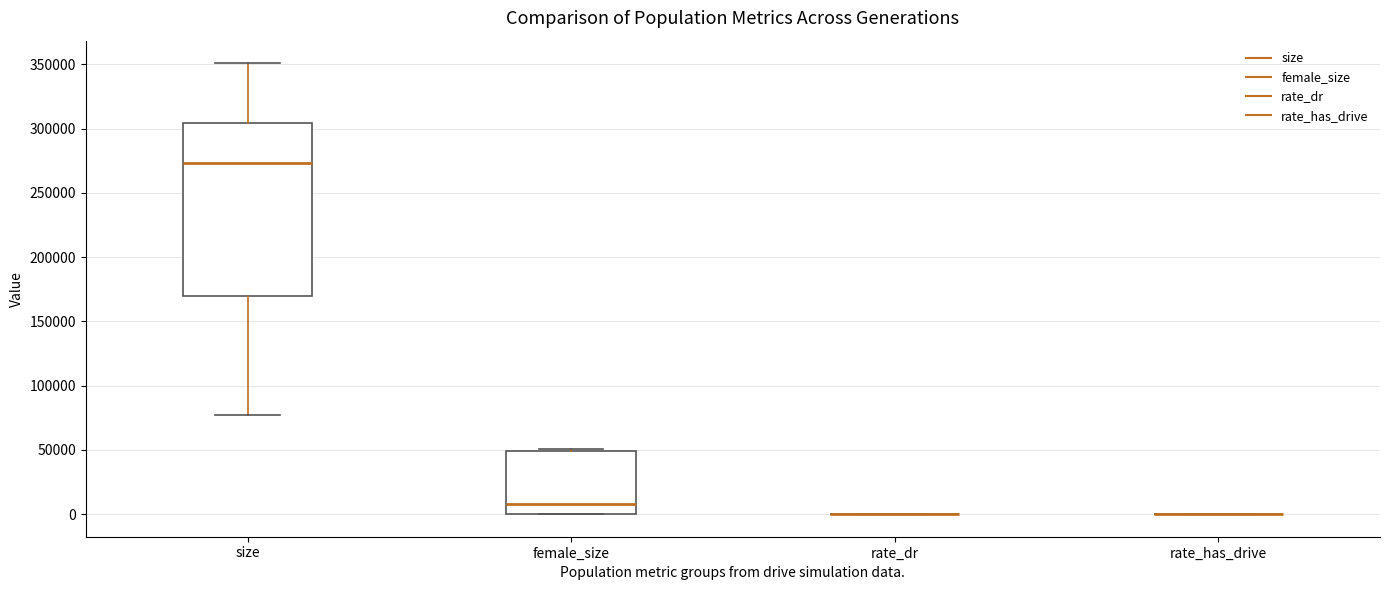

Reading left to right, transcribe this box plot: for each box, give where its median line is, the range the box spans, and where its two whiskers end, as read against the y-axis. The values are not printed on the chart, so give them approximately, as read against the axis.

size: median 275000, box 170000 to 305000, whiskers 75000 to 350000
female_size: median 10000, box 0 to 50000, whiskers 0 to 50000 (just above the box's upper edge)
rate_dr: box collapsed to a line at 0, whiskers 0 to 0
rate_has_drive: box collapsed to a line at 0, whiskers 0 to 0